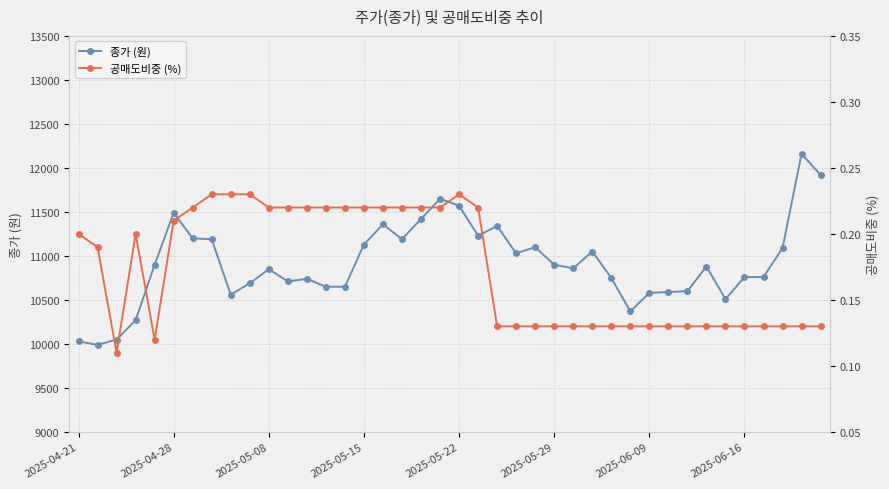

What are all the series names shown in the legend?

종가 (원), 공매도비중 (%)